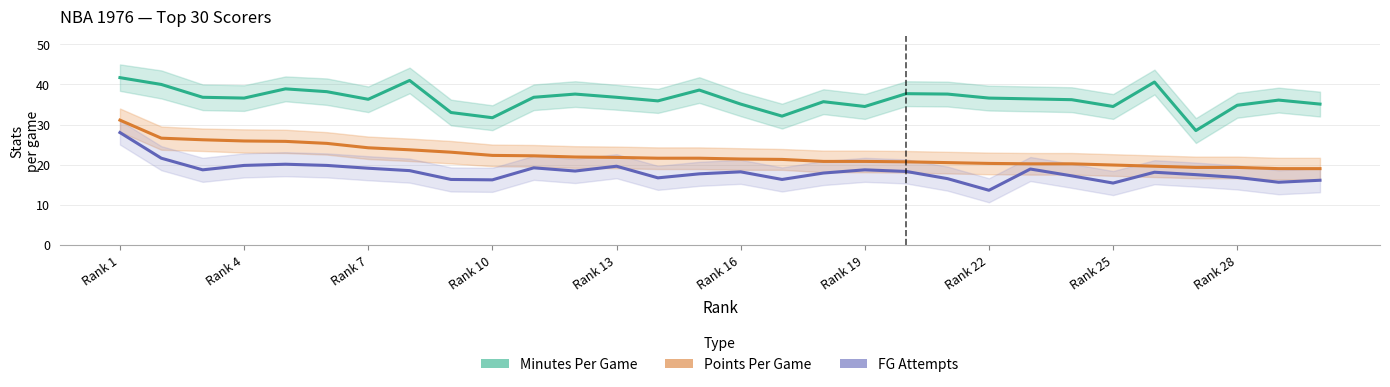

What is the total value across all series at Rank 7?

81.7